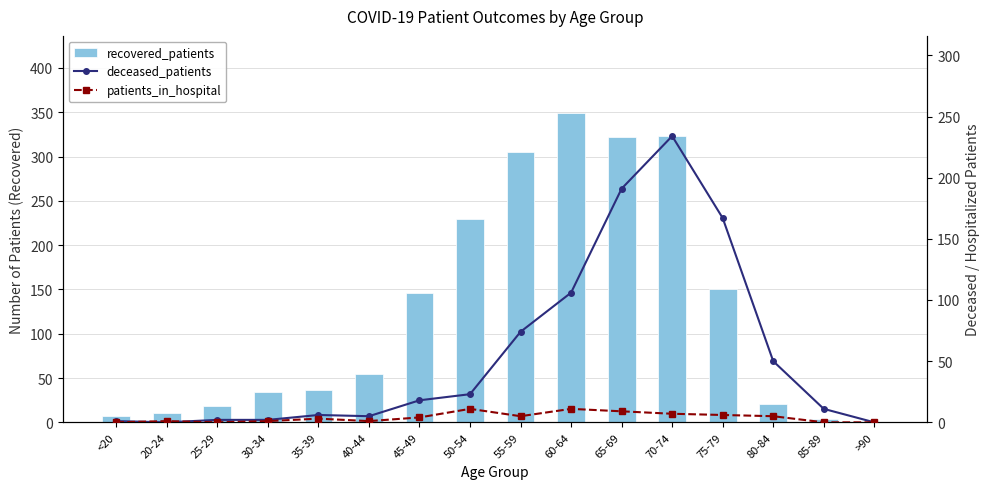

What are all the series names shown in the legend?

recovered_patients, deceased_patients, patients_in_hospital